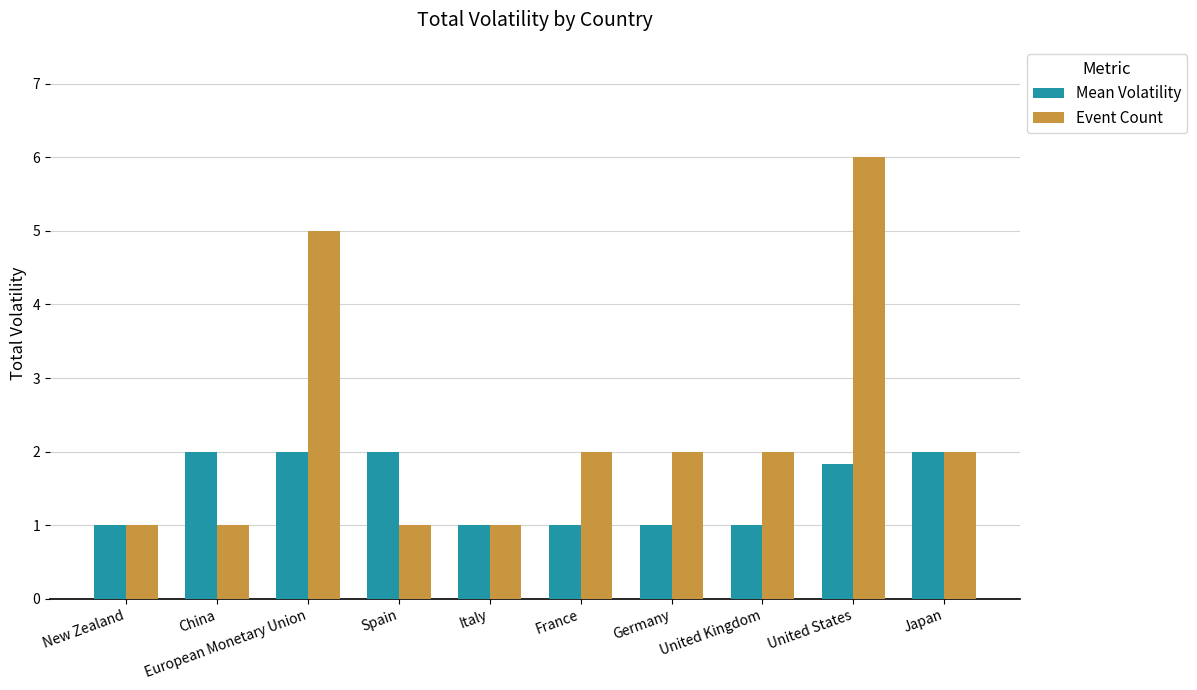

What is the spread (max minus min) of values at Germany?

1.0